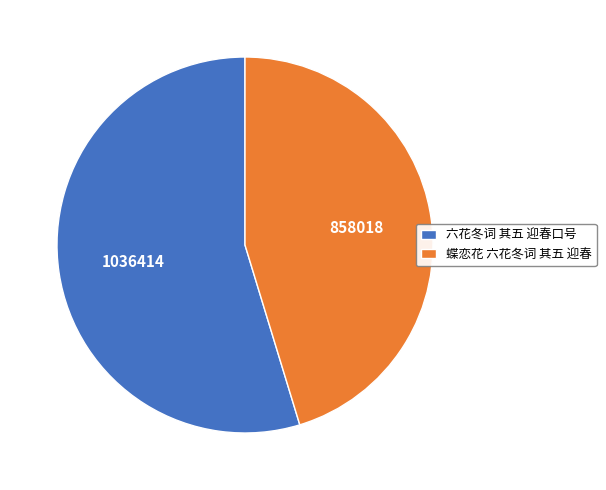

Rank the categories by value from highest to lowest.

六花冬词 其五 迎春口号, 蝶恋花 六花冬词 其五 迎春